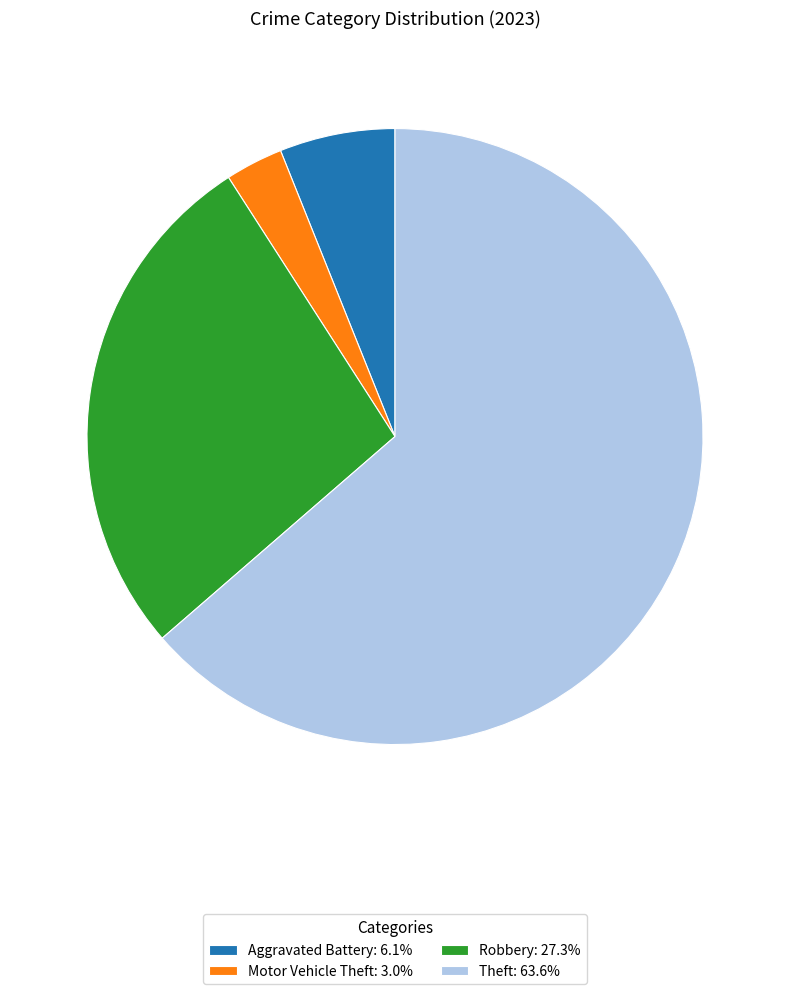

Is the sum of Aggravated Battery: 6.1% and Theft: 63.6% greater than half?

Yes